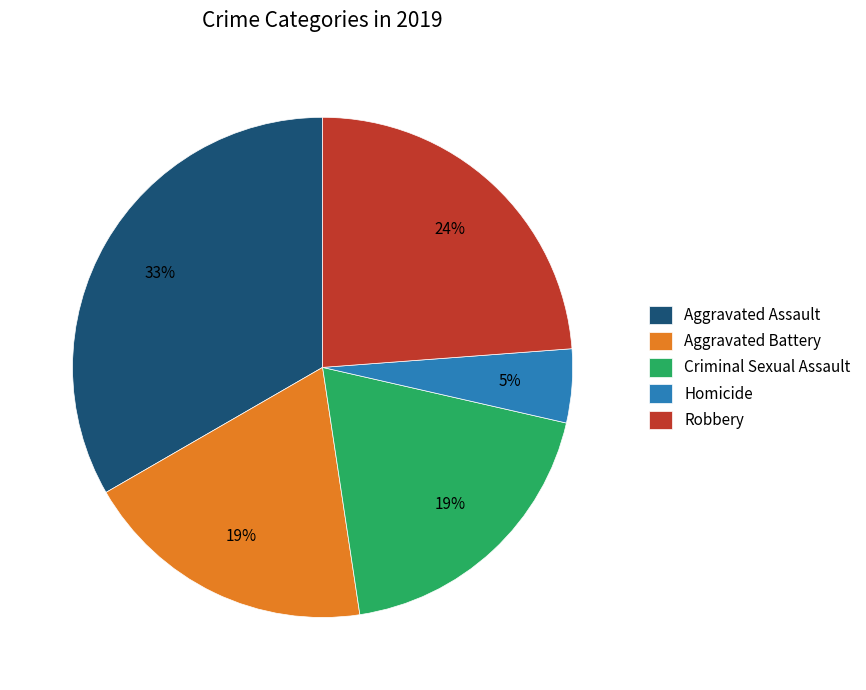

Is the sum of Robbery and Aggravated Assault greater than half?

Yes